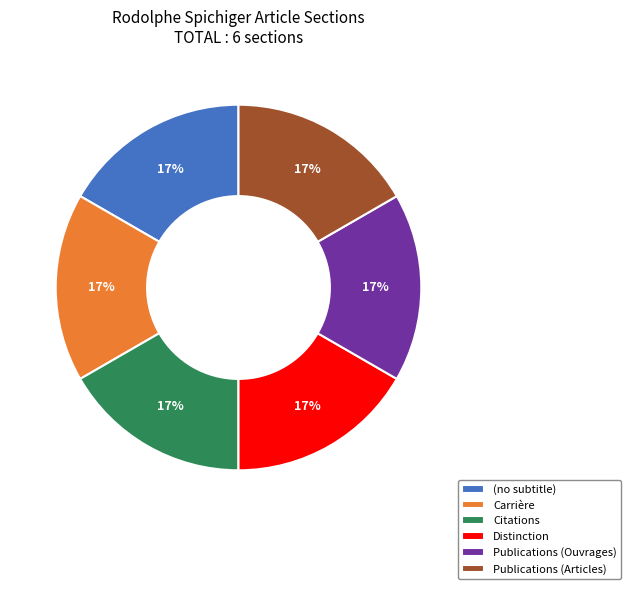

What is the ratio of the value at Carrière to the value at Publications (Ouvrages)?

1.0